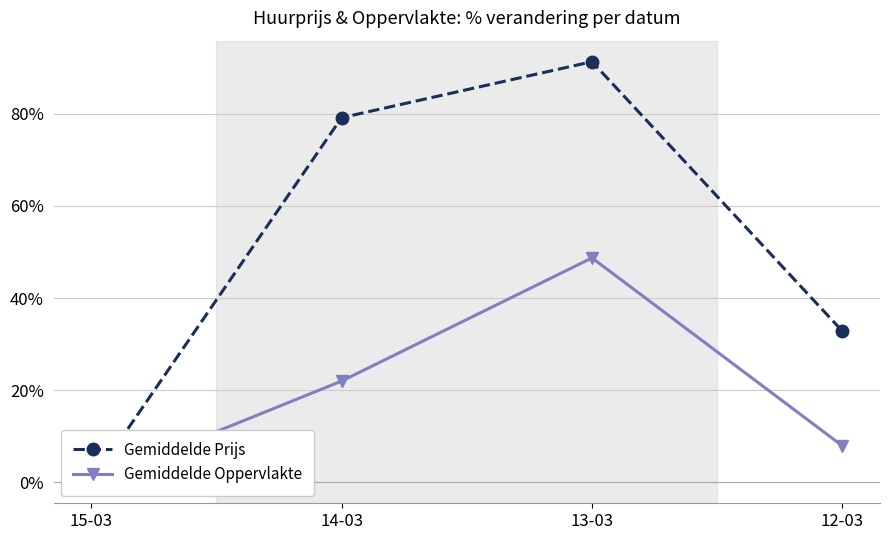

Reading left to right, list all the values displayed in this chart.

Gemiddelde Prijs: 15-03=0.0	14-03=79.2	13-03=91.3	12-03=32.8
Gemiddelde Oppervlakte: 15-03=0.0	14-03=22.0	13-03=48.7	12-03=7.9